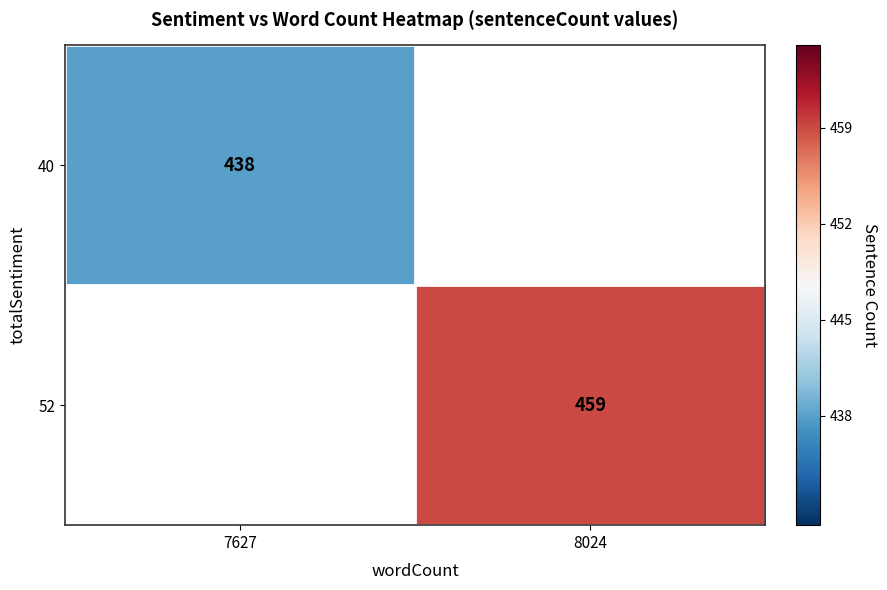

Is it true that 52 equals 600 at 8024?

False